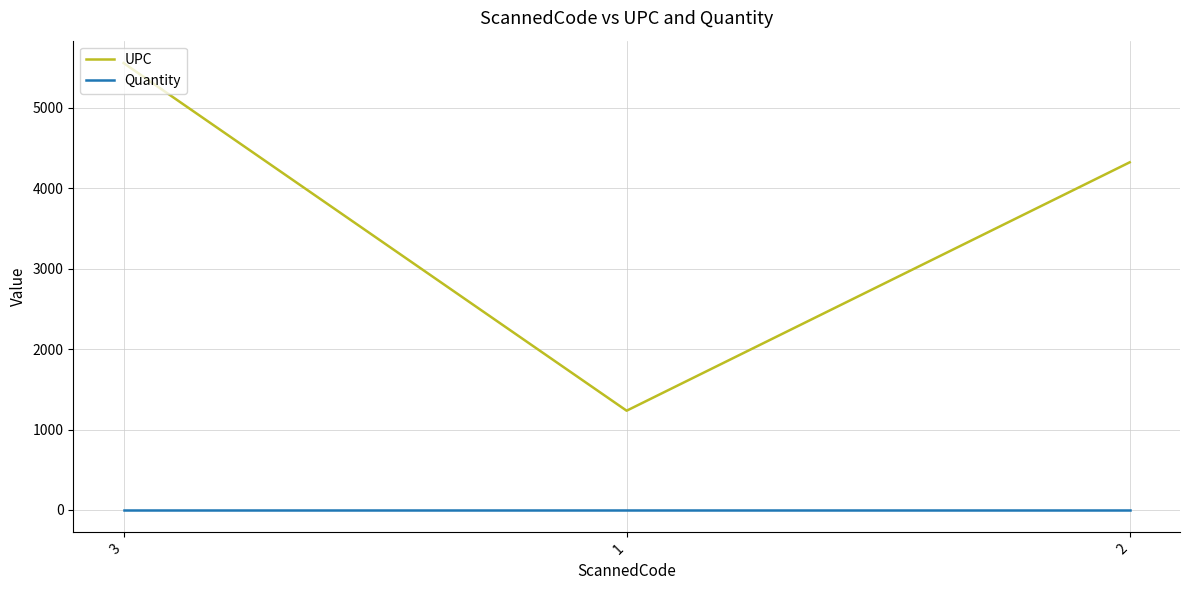

How many UPC values are between 1234 and 5555?

3